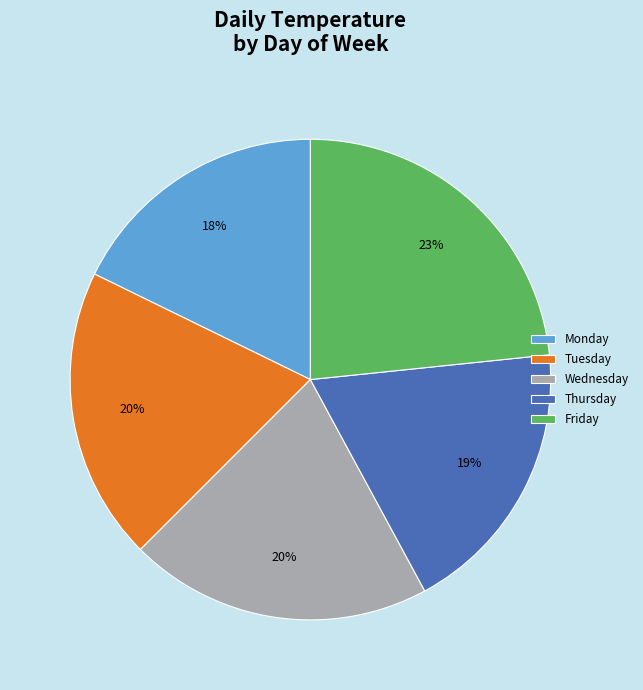

True or false: Thursday accounts for 19% of the total.

True